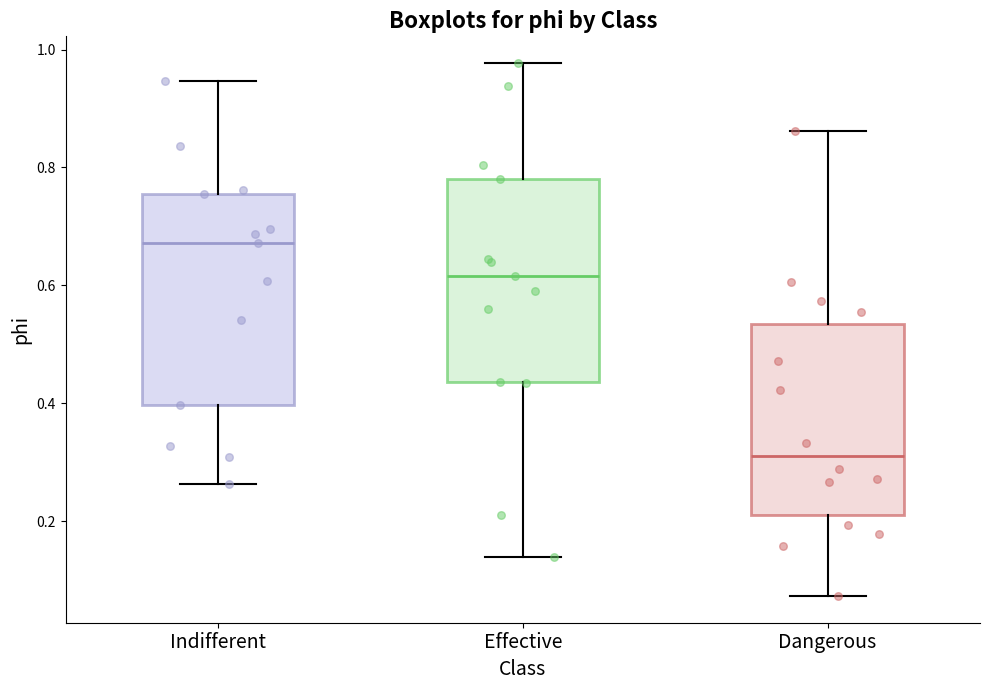

Which box's median line is the lowest?

Dangerous